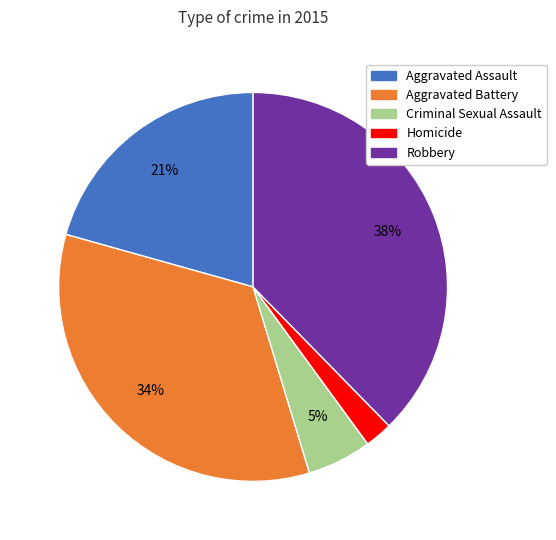

How many slices are in this pie chart?

5